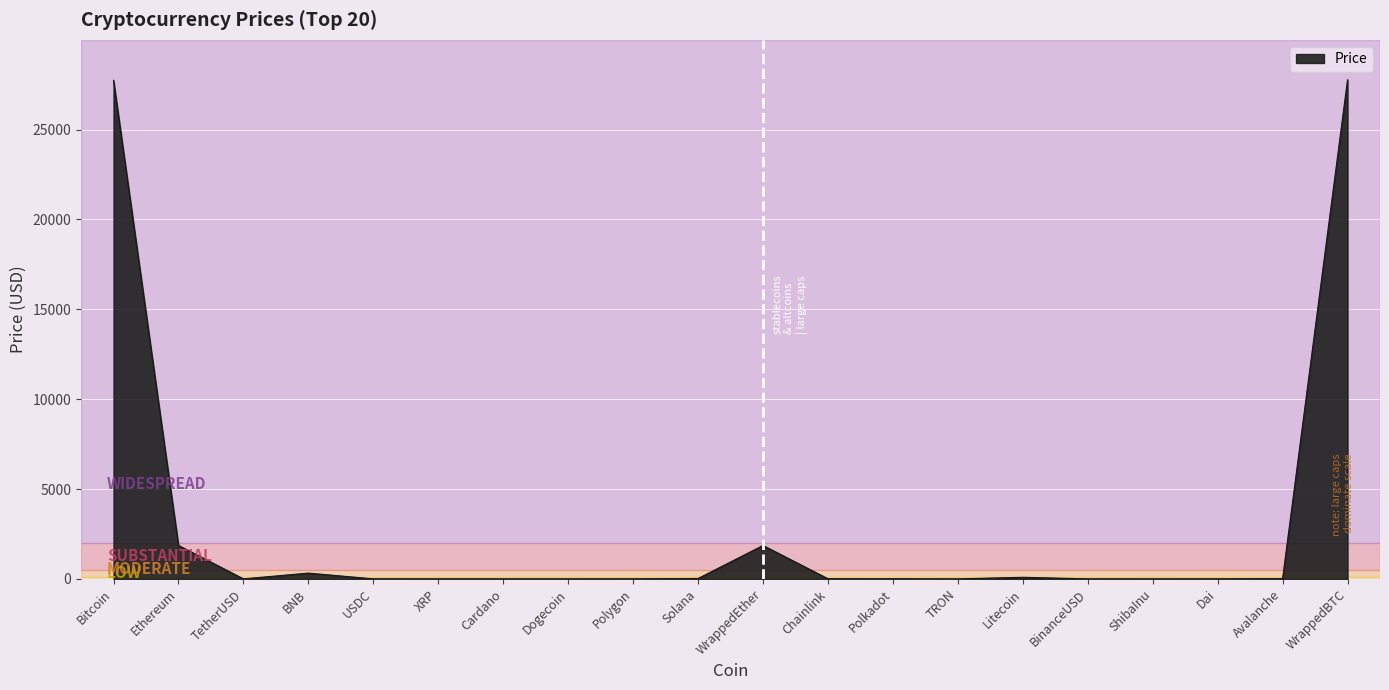

How many lines are shown in the chart?

1